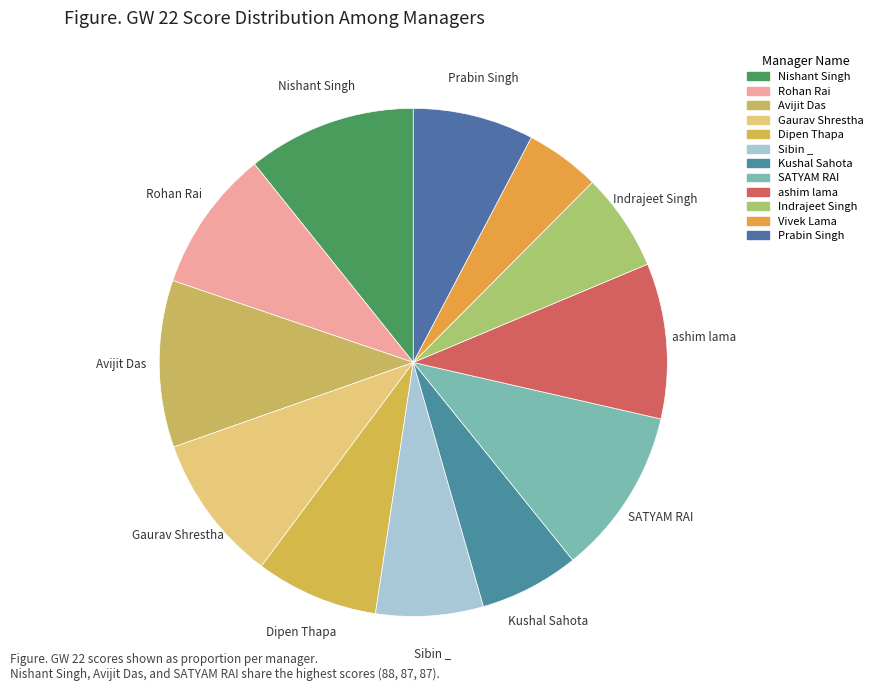

Combined, what portion of the pie is ashim lama and Avijit Das?

20.5%